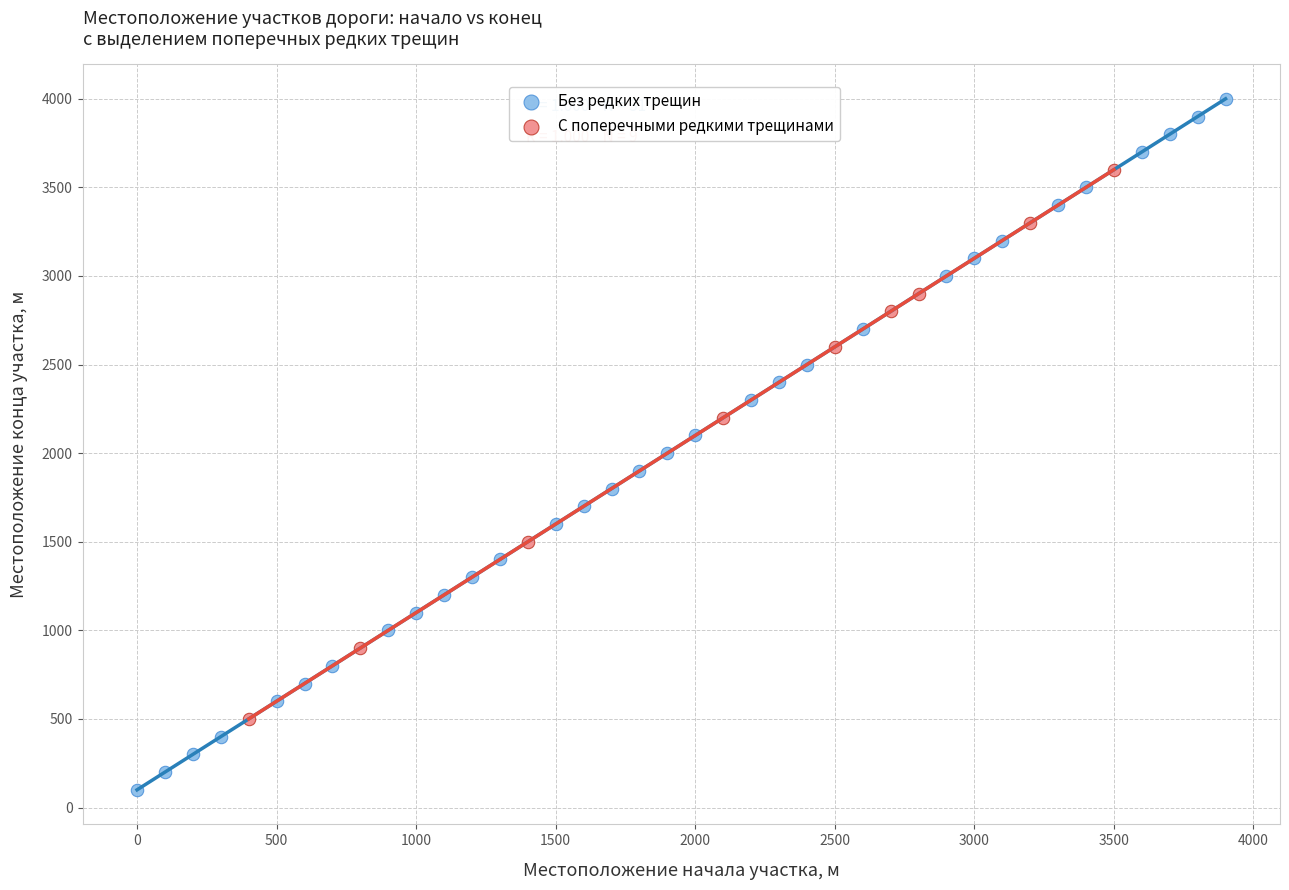

Which series contains the highest Y value?

Без редких трещин